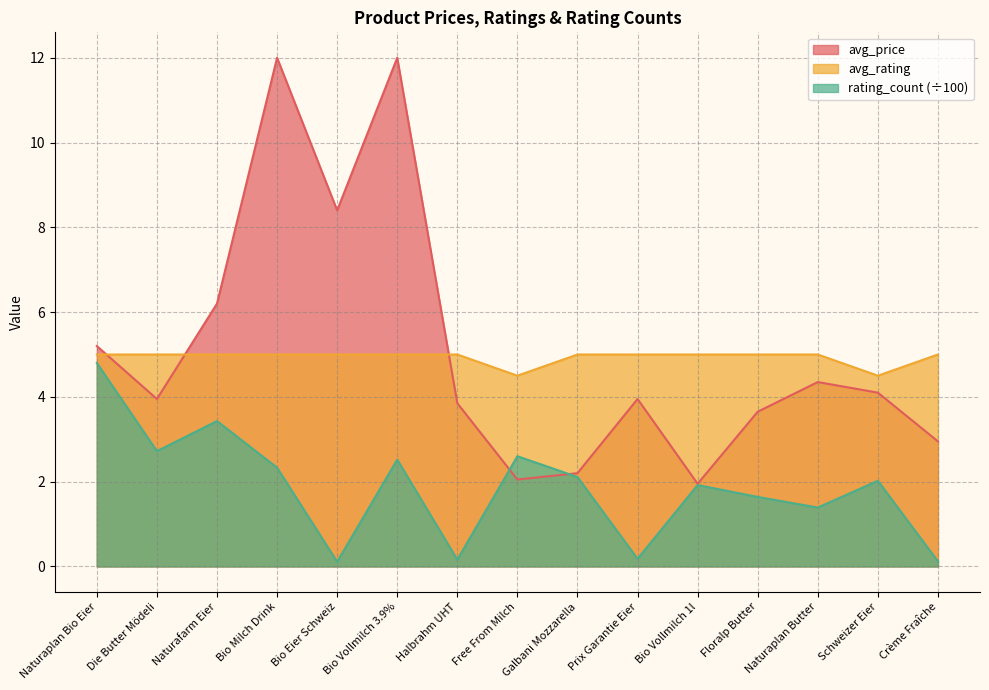

What is the difference between the highest and lowest values at Naturaplan Bio Eier?

0.4